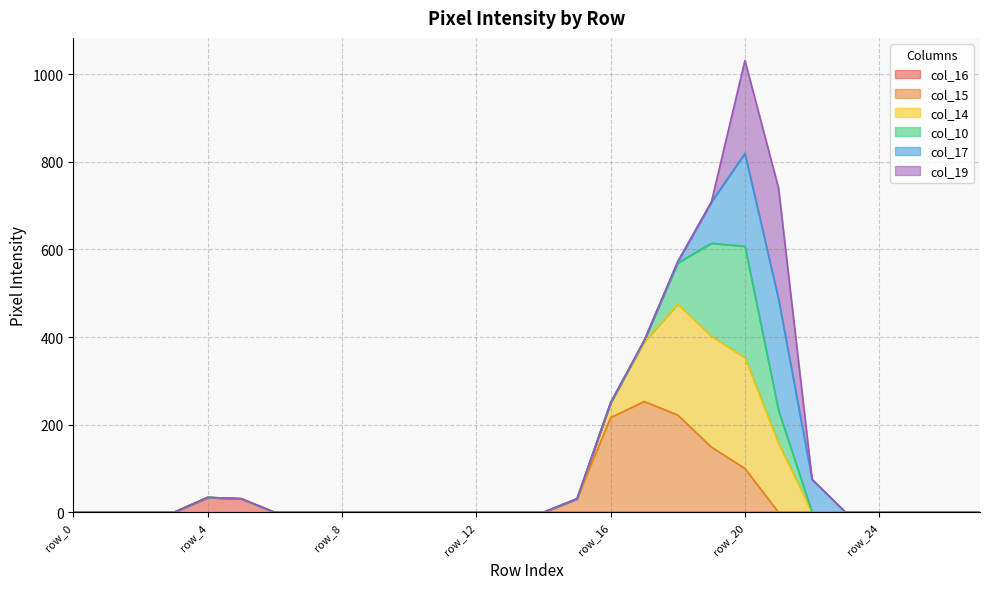

True or false: col_14 has more than 1 interior local peaks.

True